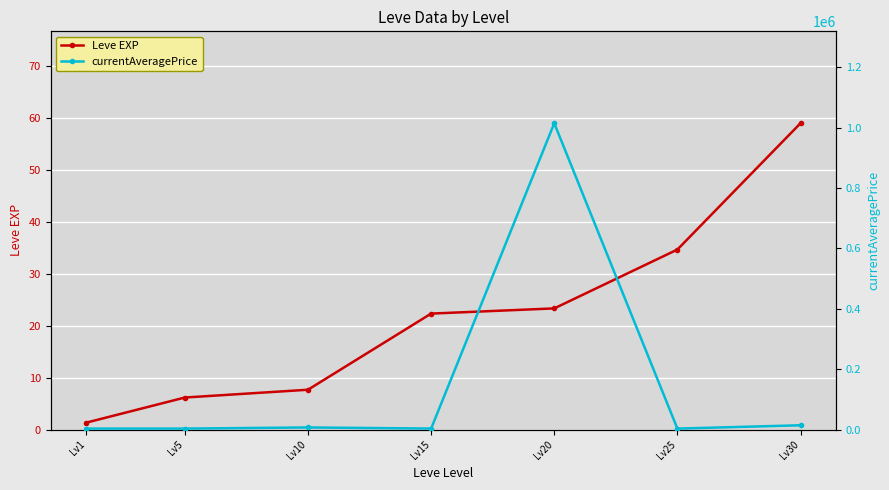

Rank the series by their maximum value, from highest to lowest.

currentAveragePrice, Leve EXP